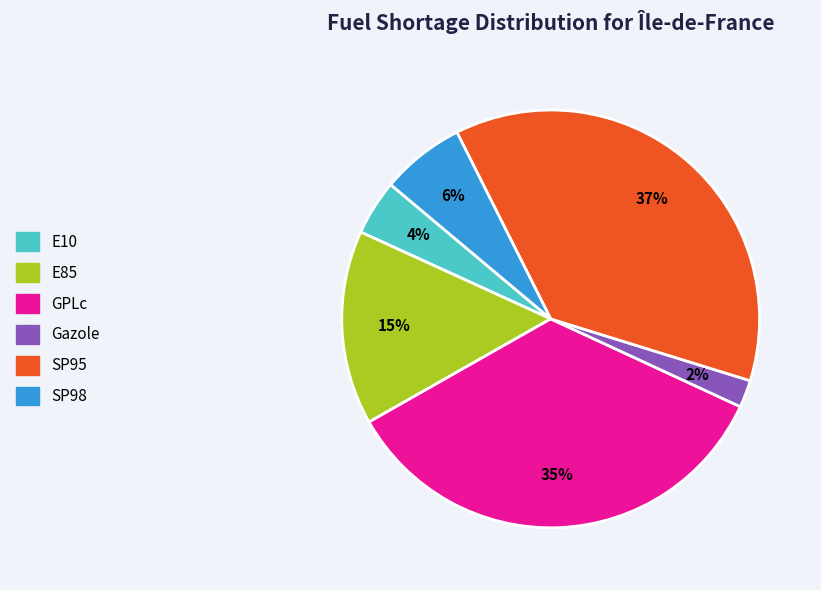

To the nearest percent, what is the difference between the largest and smallest slice percentages?

35%